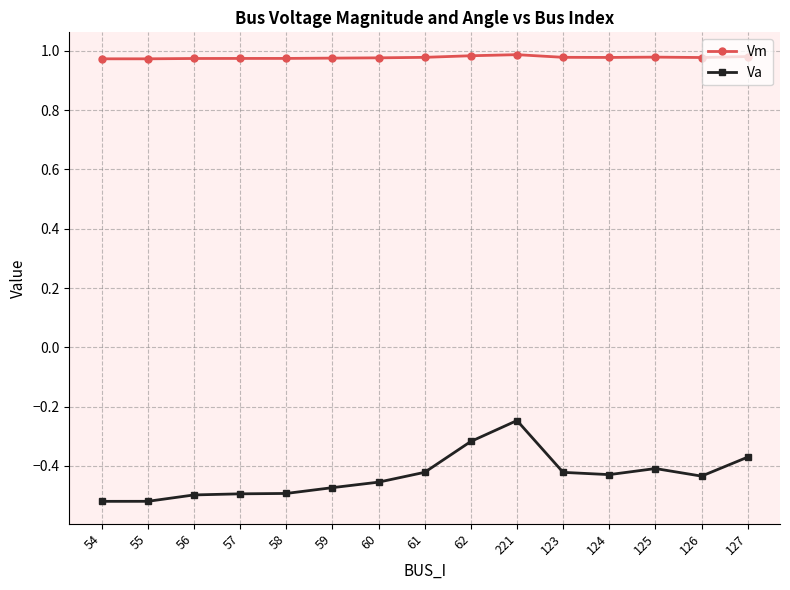

At which label does Va reach its peak?

221